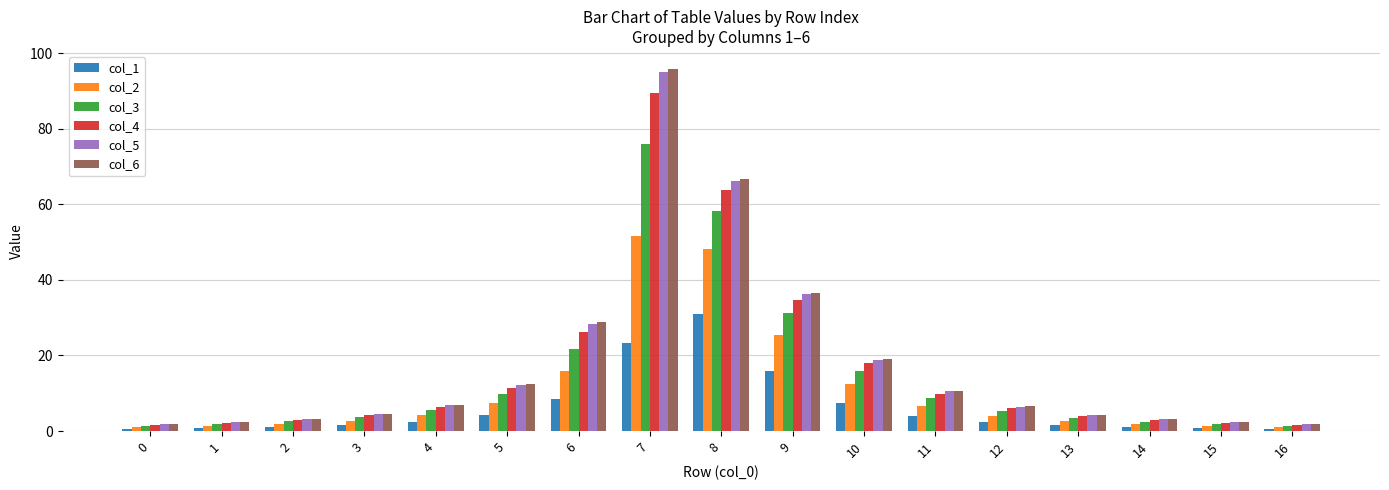

Is the value of col_2 at 1 greater than the value of col_4 at 9?

No